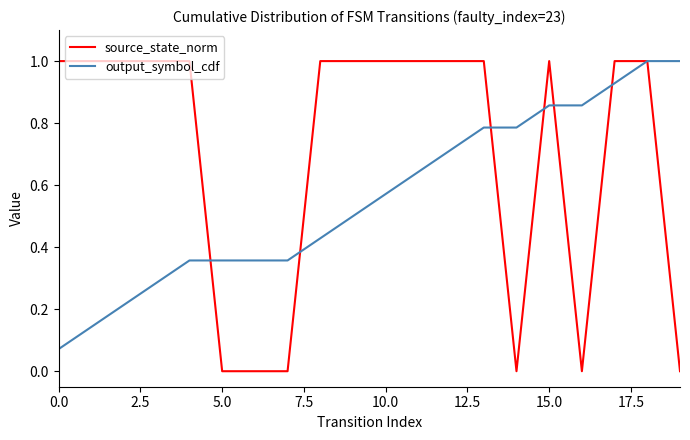

Which series has the widest spread of values?

source_state_norm